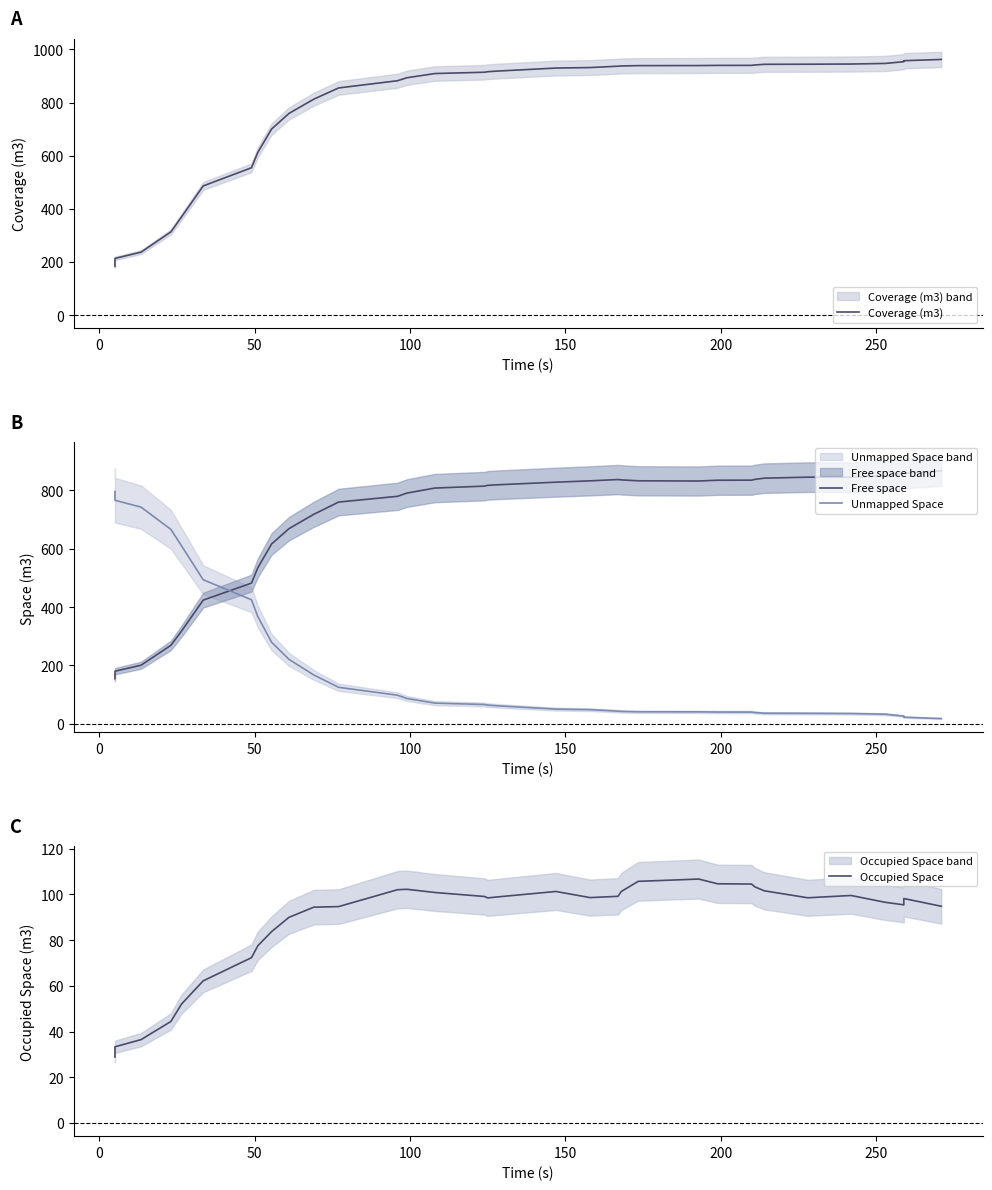

Count the number of categories in the chart.

34